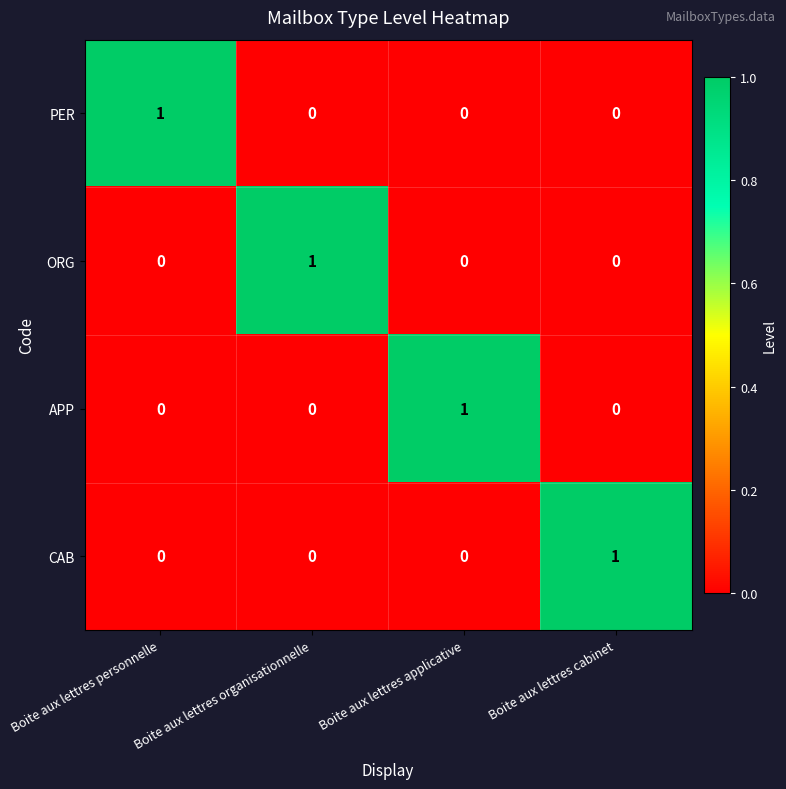

The CAB series shows -1 at Boite aux lettres personnelle. True or false?

False